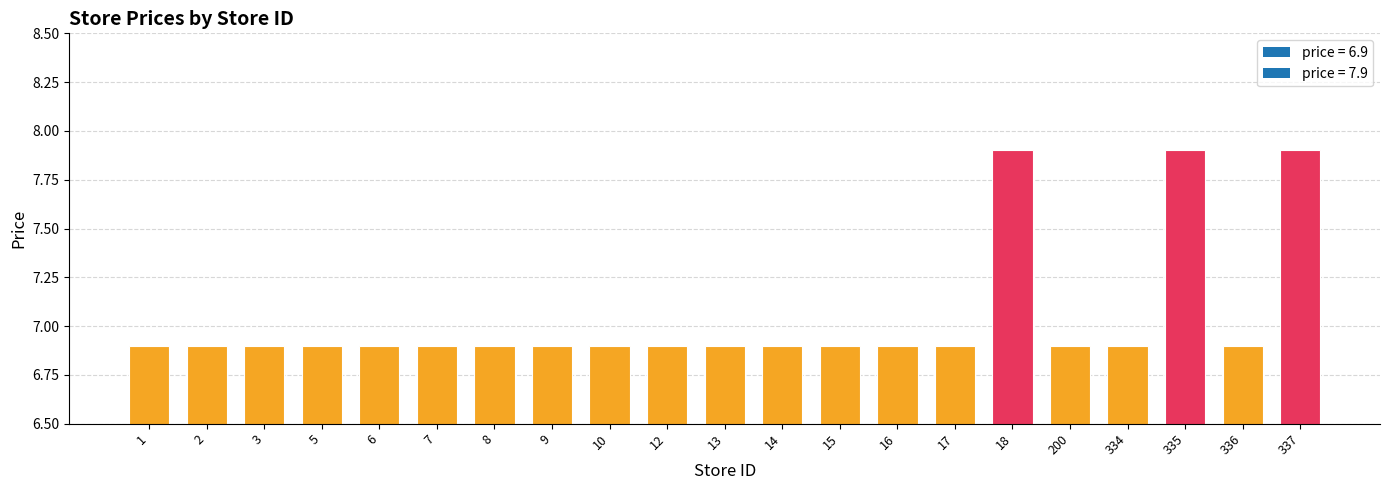

What is the greatest value displayed?

7.9